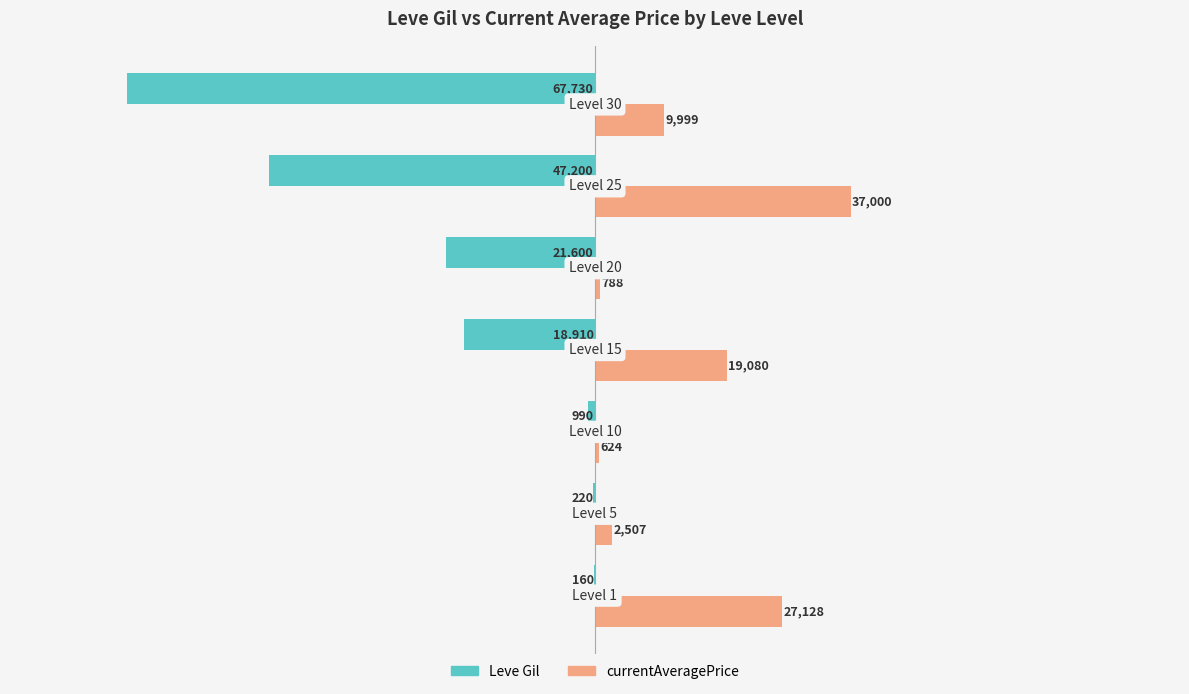

Which series has the largest total across all categories?

currentAveragePrice